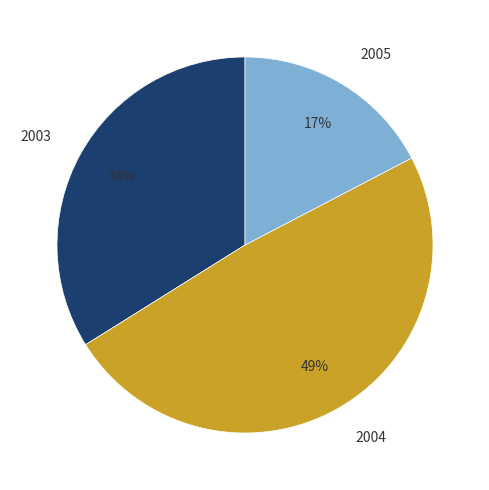

To the nearest percent, what is the average slice percentage?

33%